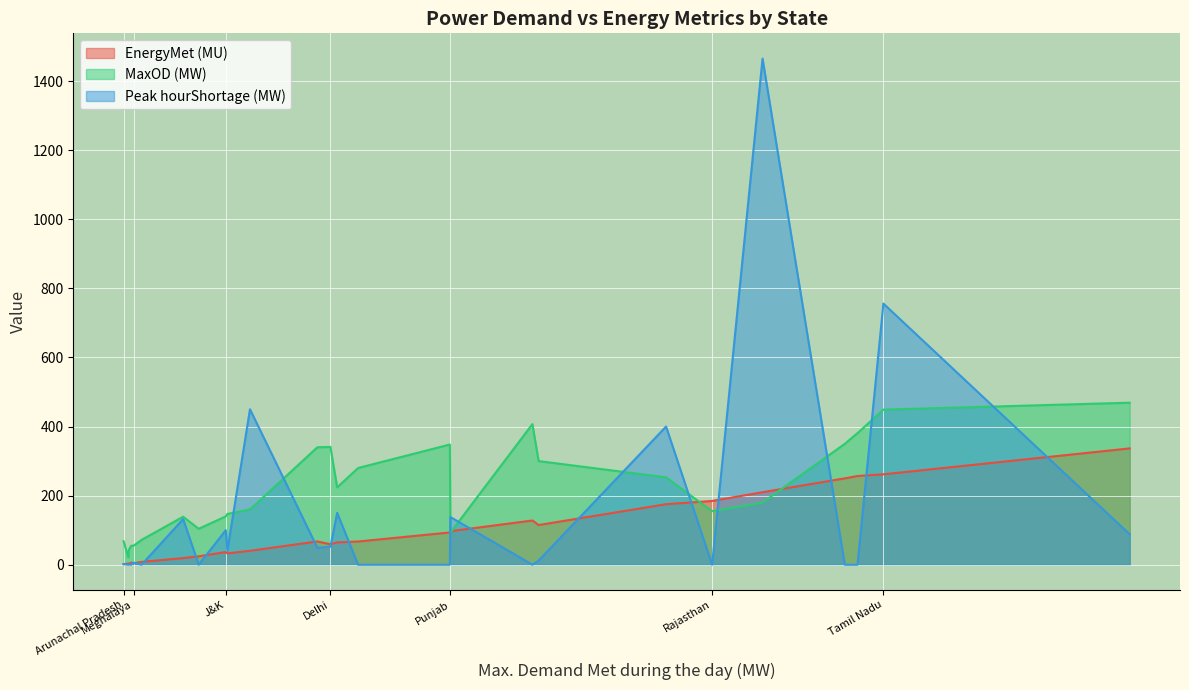

In MaxOD (MW), how many points are higher than both neighbors (excluding endpoints)?

7